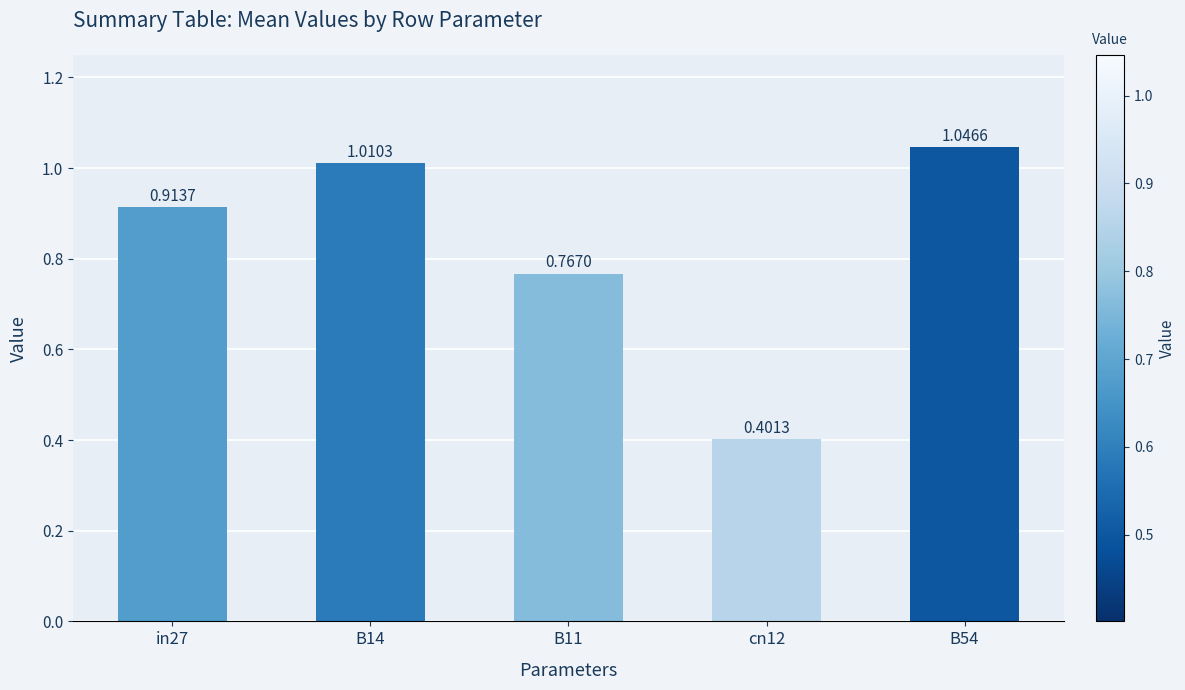

The chart shows a value of 0.4 at B11. True or false?

False